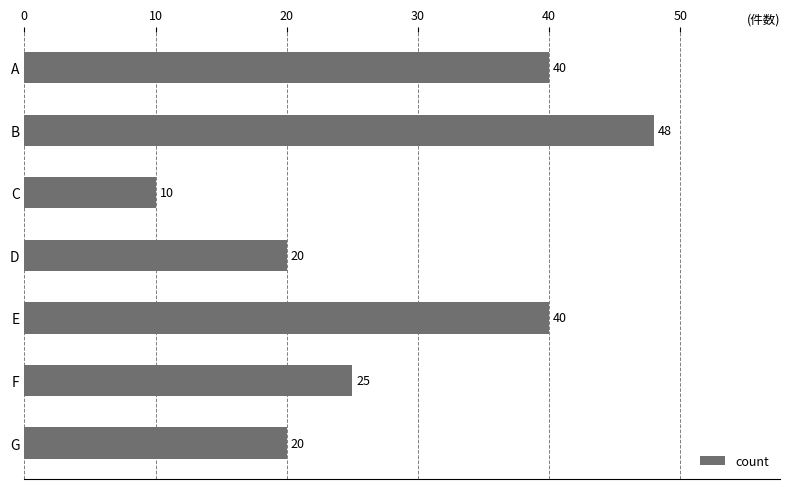

What is the change in value from B to E?

-8